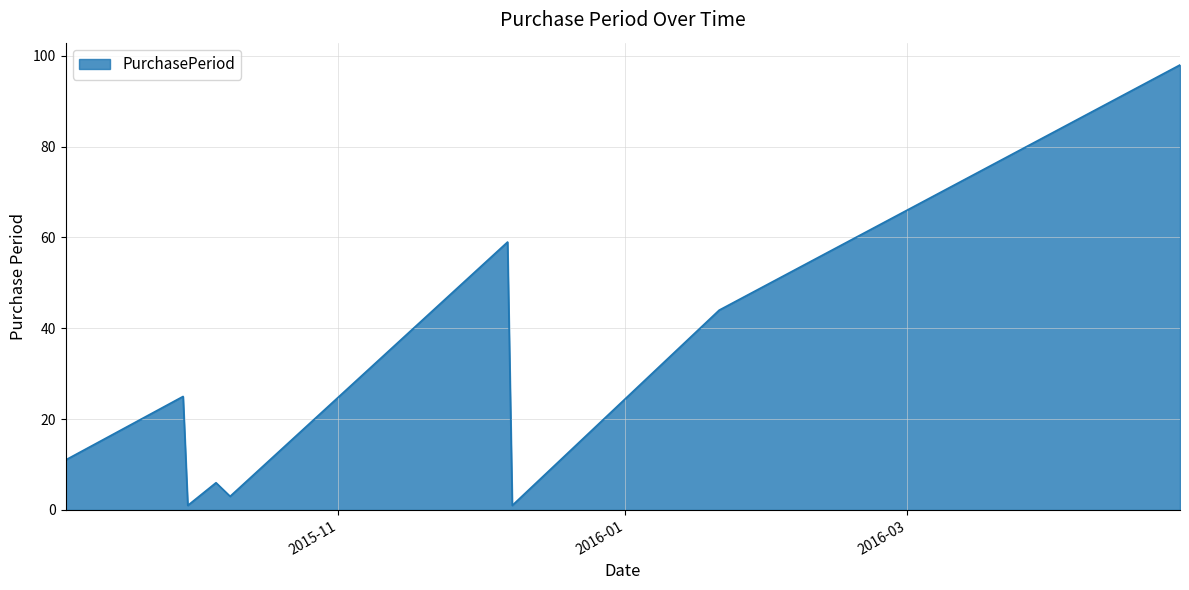

Reading left to right, what are all the values shown in this chart?

11	25	1	6	3	59	1	44	98